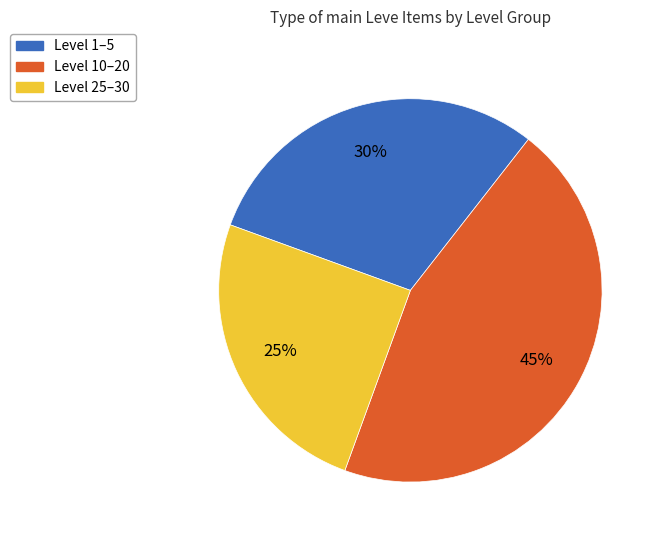

Is there any slice that represents more than half of the pie?

No